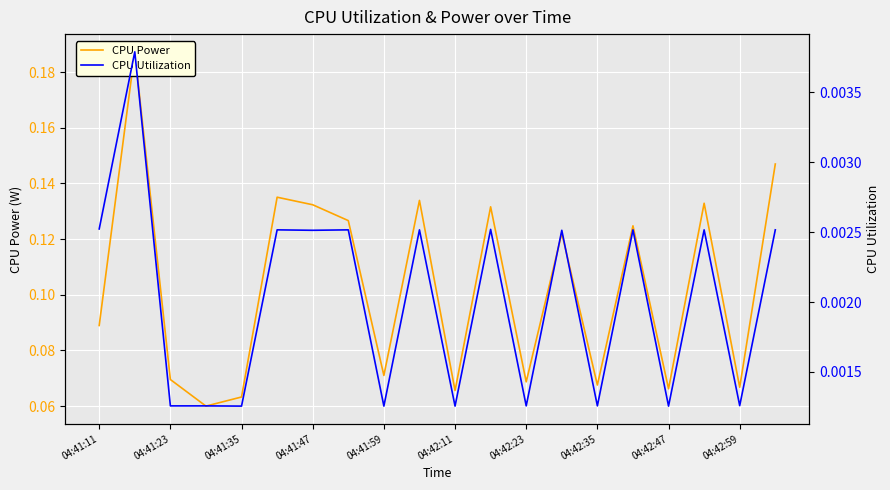

Between 04:41:59 and 11, which is larger?

11